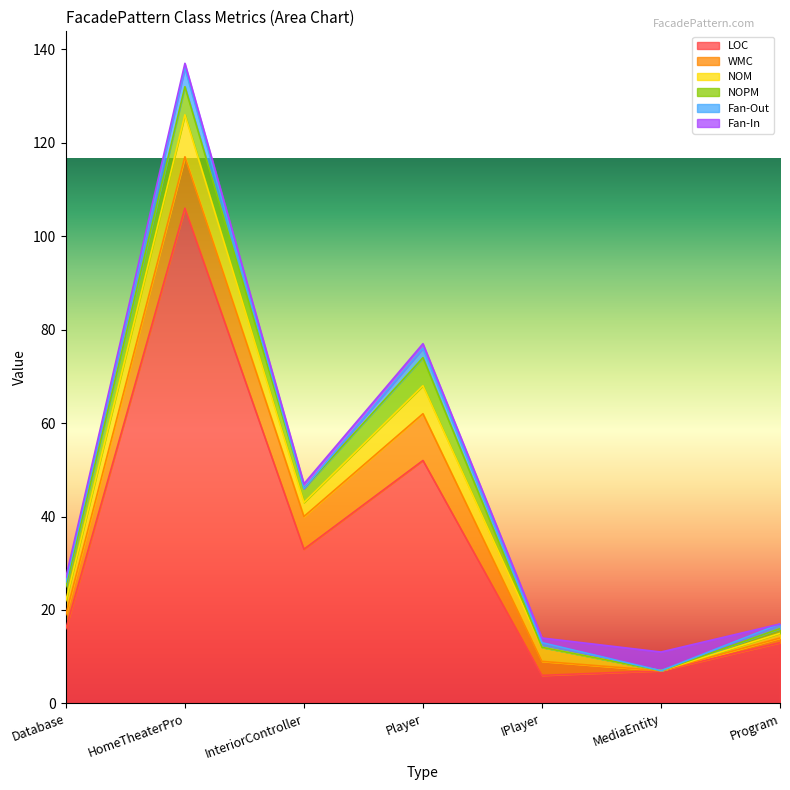

Count the number of data series in this chart.

6